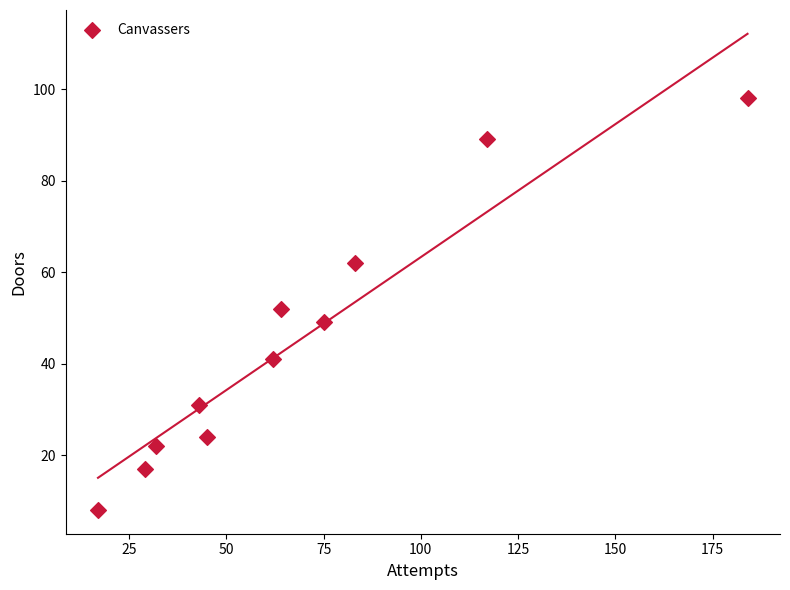

What is the range of X values (max minus min)?

167